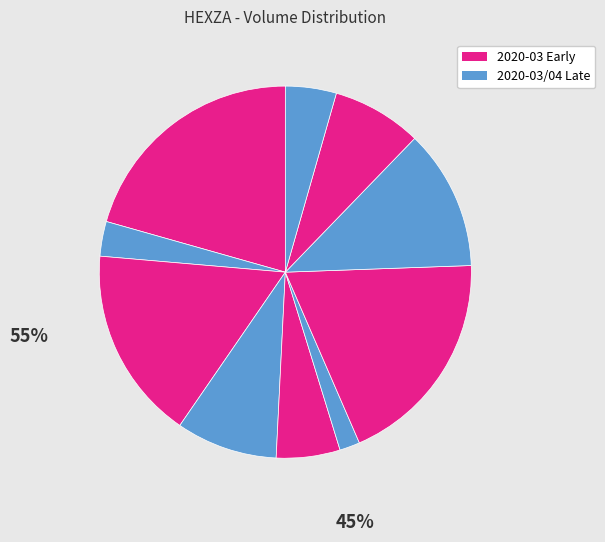

How many segments does this pie chart have?

10